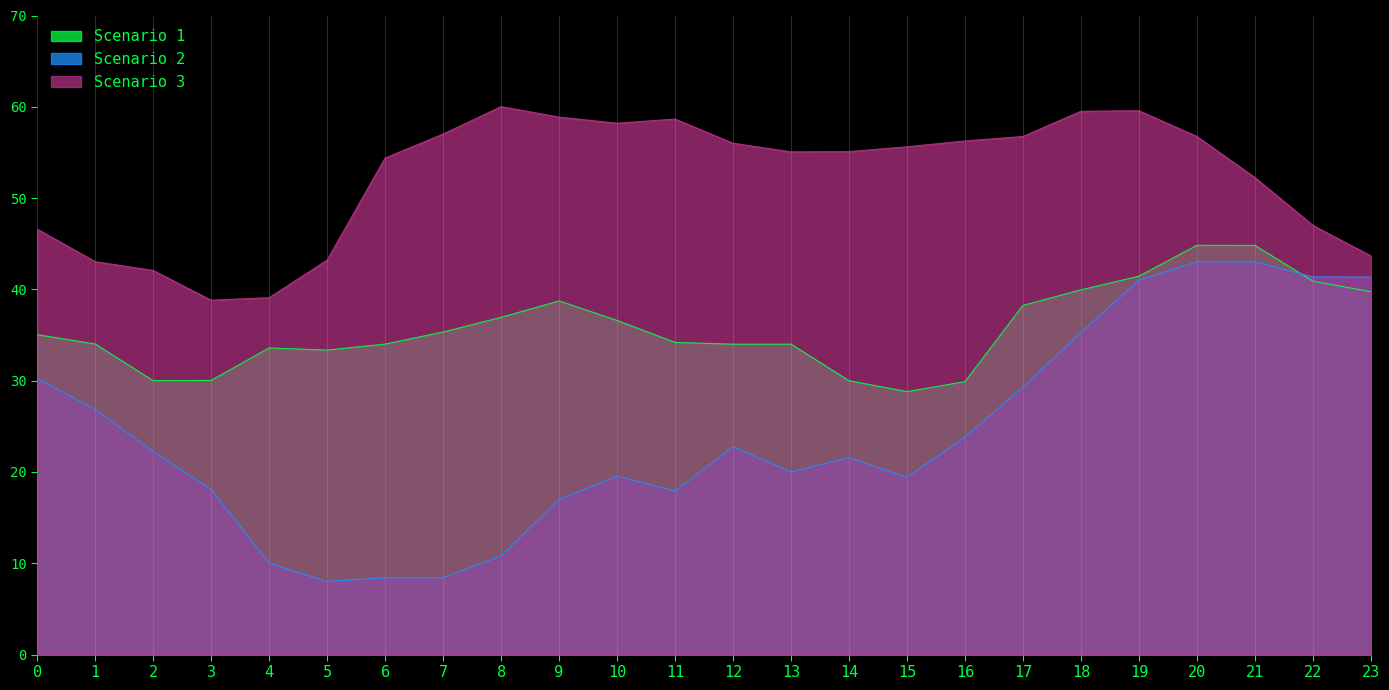

Is the value of Scenario 3 at 6 greater than the value of Scenario 2 at 20?

Yes